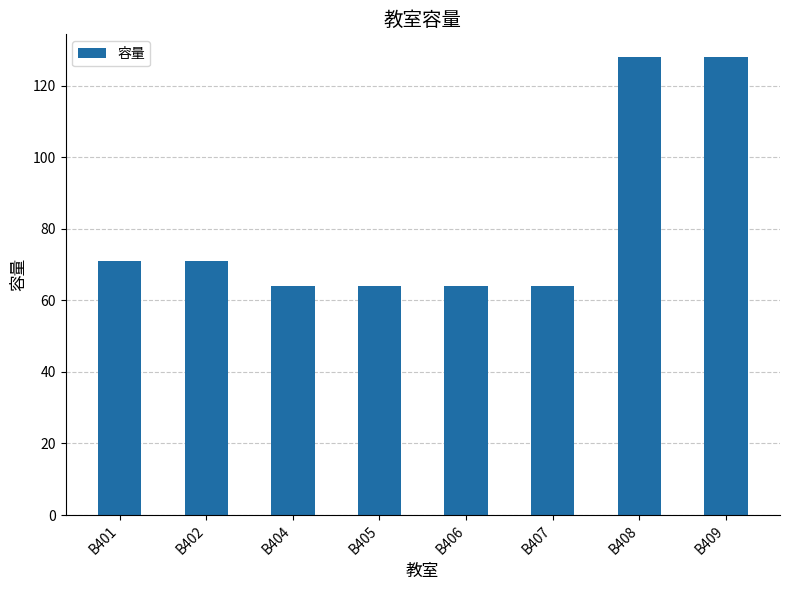

How many data points are less than 71?

4